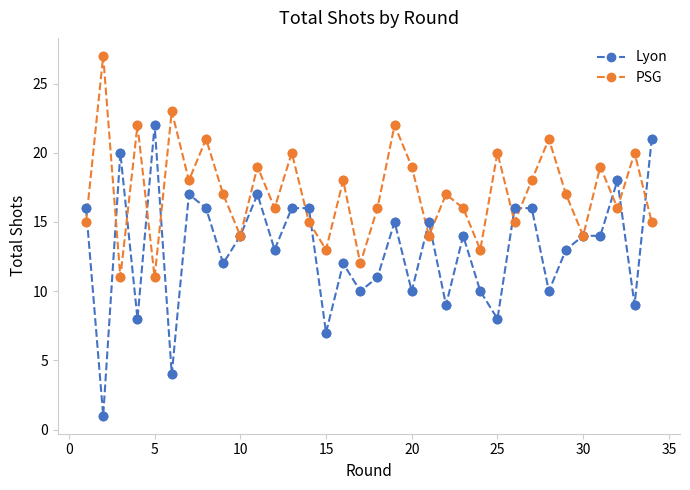

Which series has the largest range (max minus min)?

Lyon